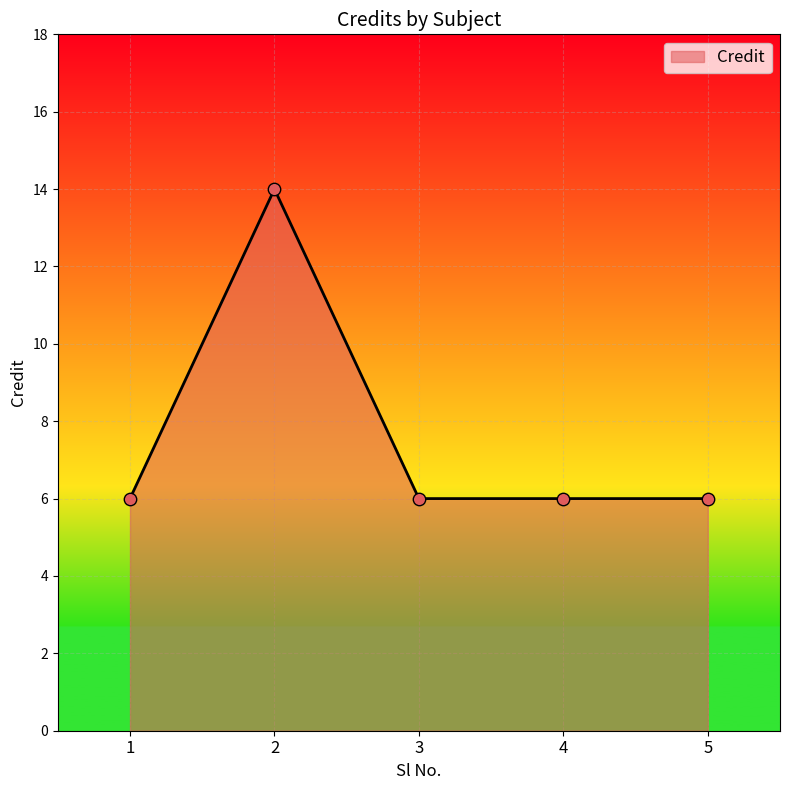

Between 1 and 2, which is larger?

2